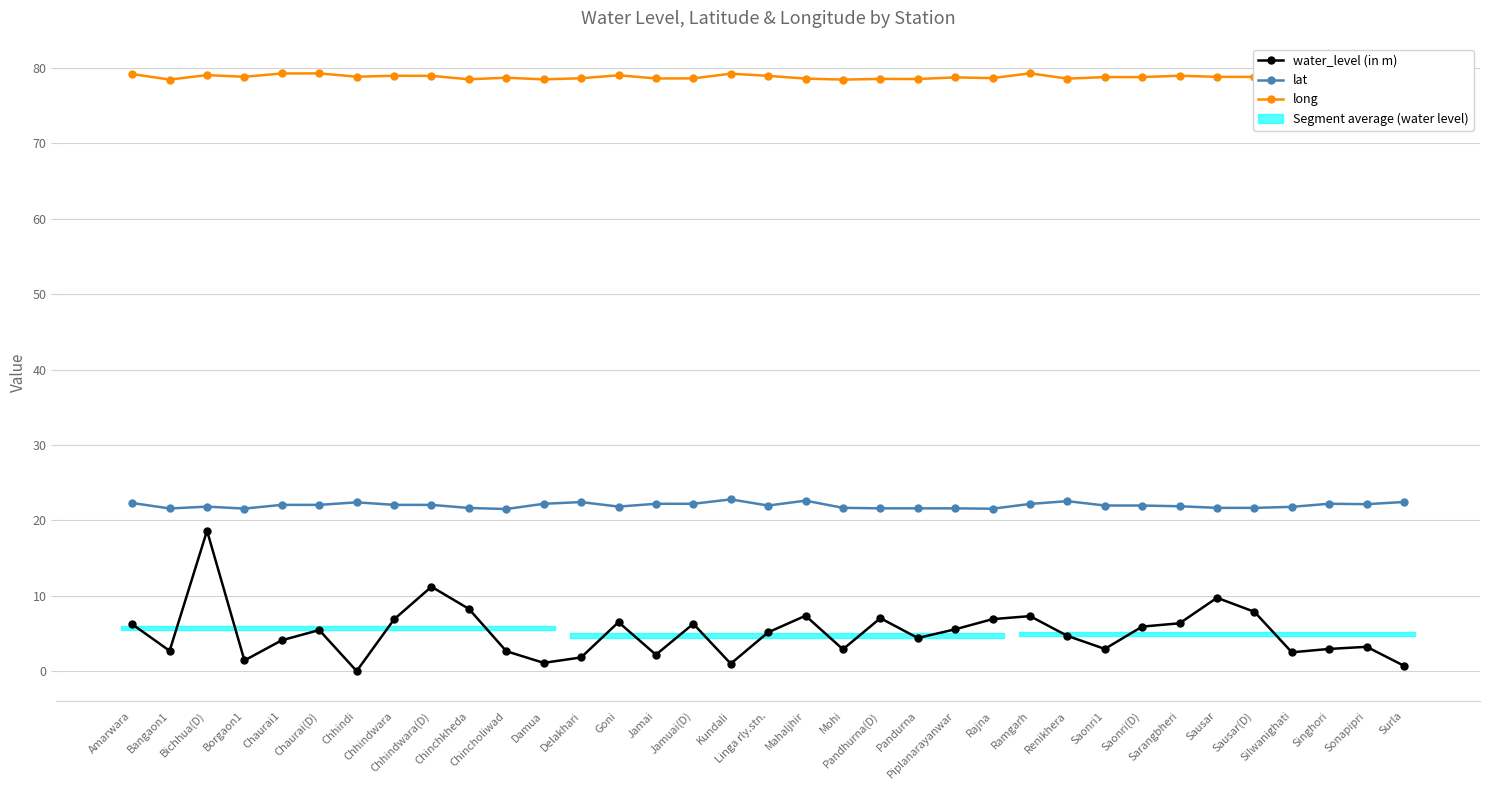

True or false: lat and water_level (in m) intersect in this chart.

False